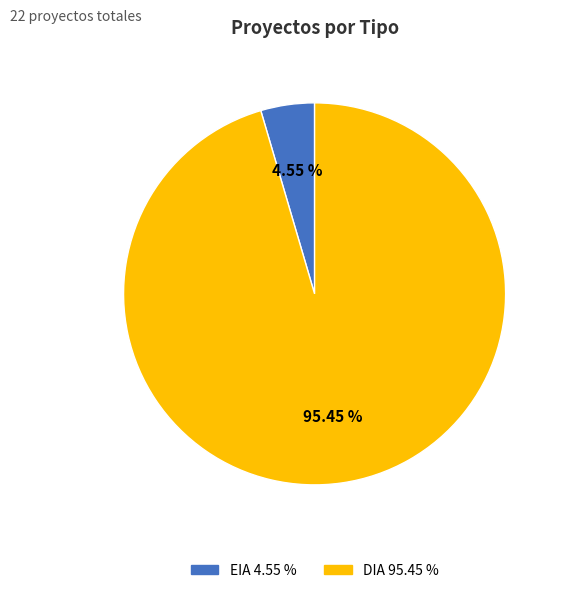

True or false: EIA accounts for 13% of the total.

False